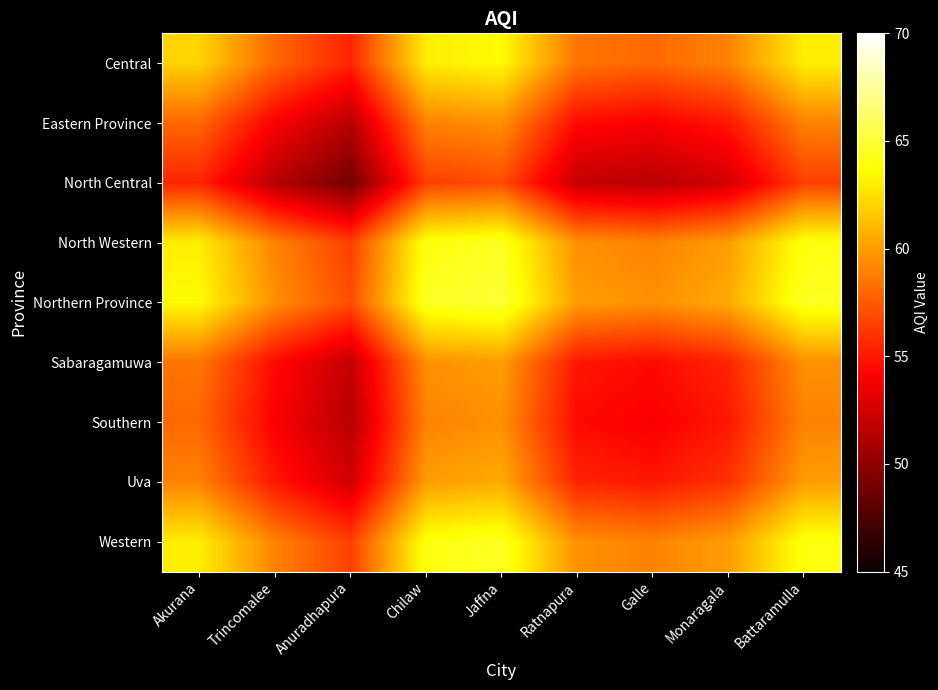

Between Jaffna and Chilaw, which is larger?

Jaffna